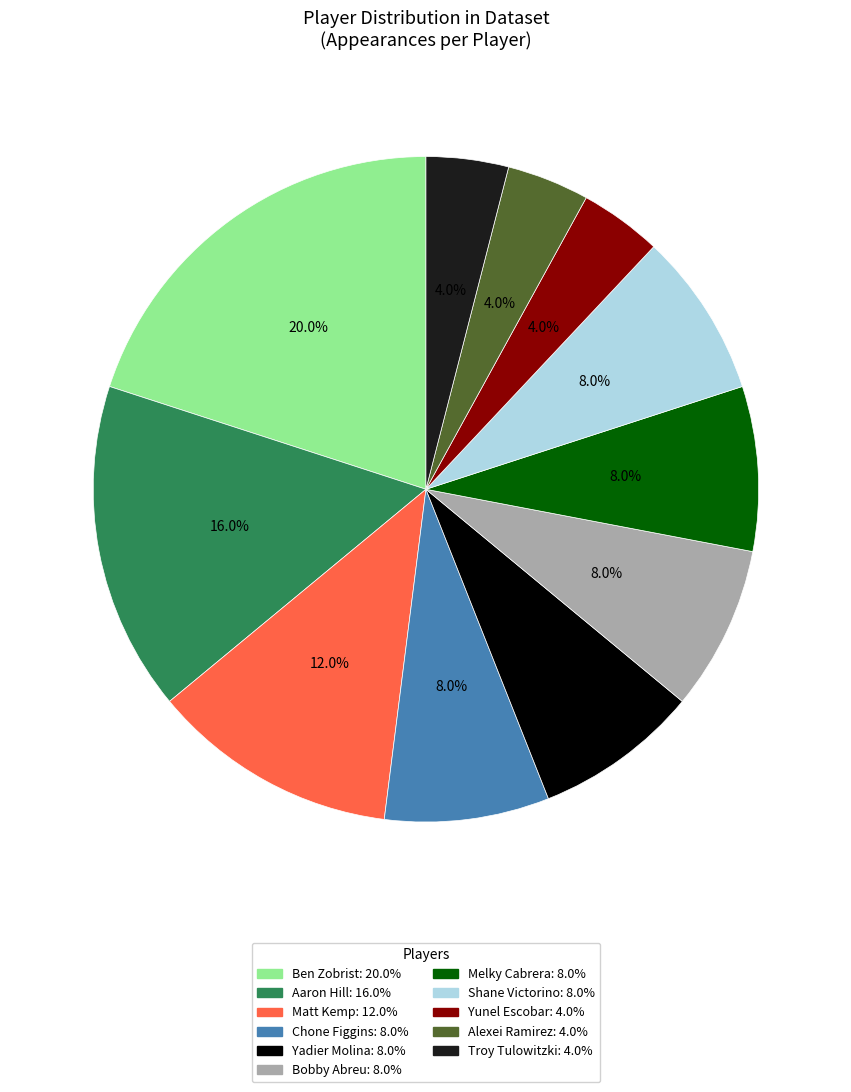

To the nearest percent, what is the difference between the Aaron Hill and Shane Victorino slice percentages?

8%